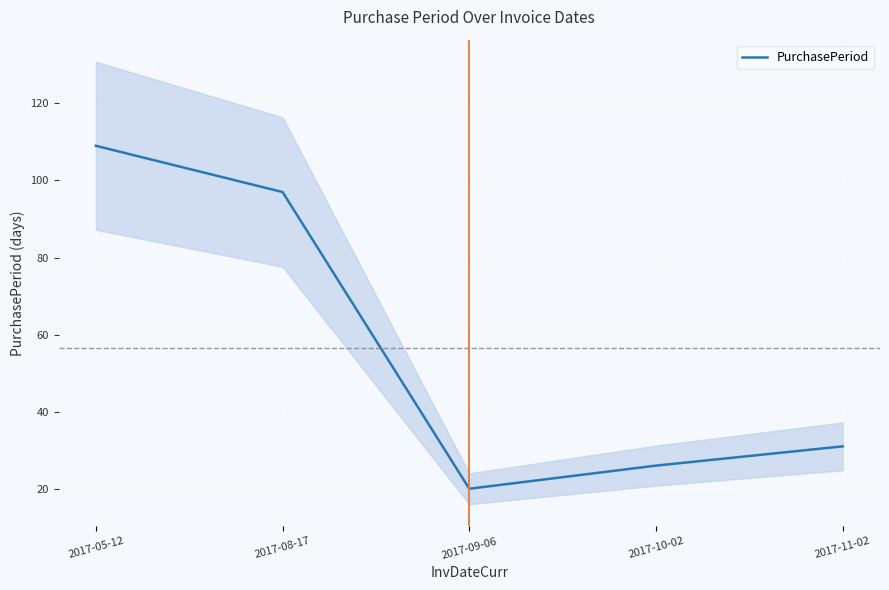

Reading right to left, extract all data points from this chart.

31	26	20	97	109